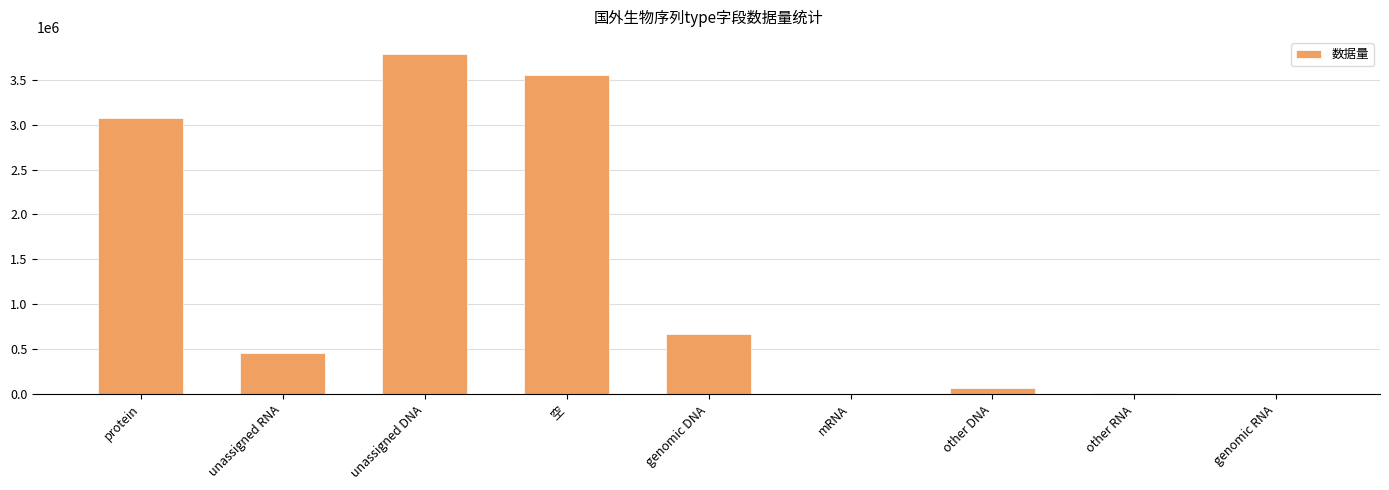

What is the greatest value displayed?

3783882